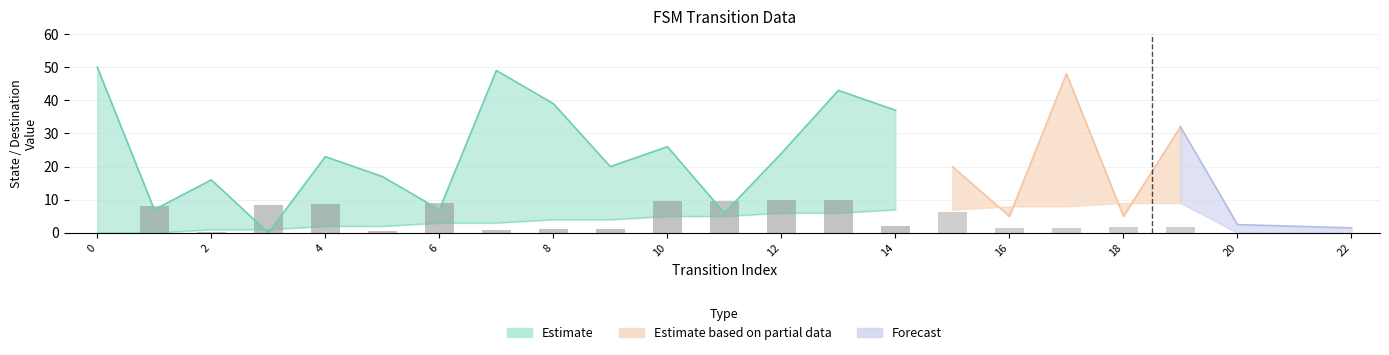

How many positive values does the source_state series have?

18